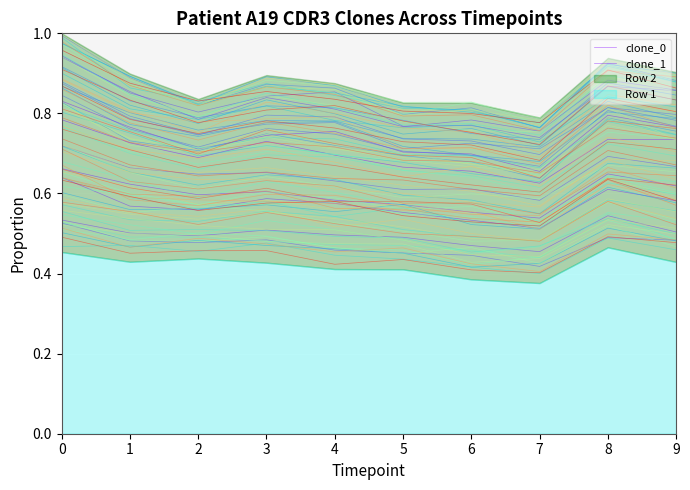

The value of clone_1 at 2 is 0.4. True or false?

False